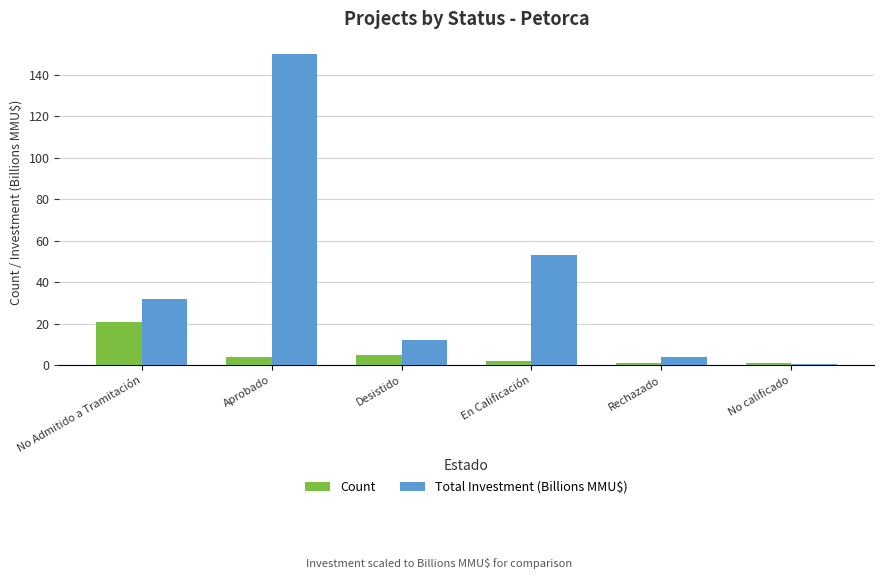

At which label is Total Investment (Billions MMU$) closest to 75?

En Calificación